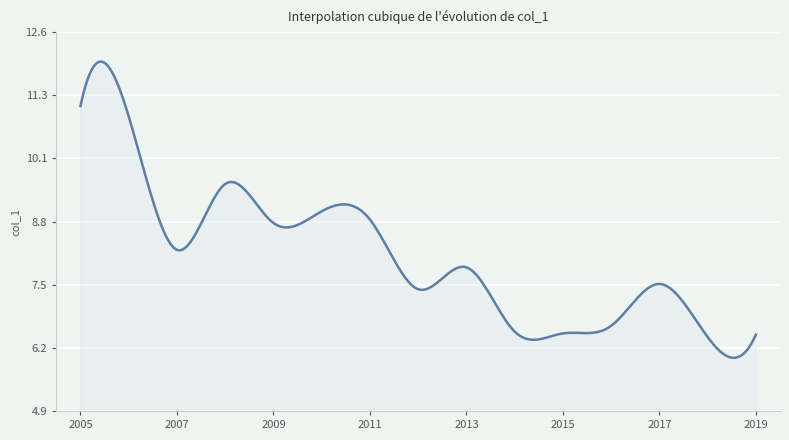

What is the difference between the maximum and minimum values?

6.0